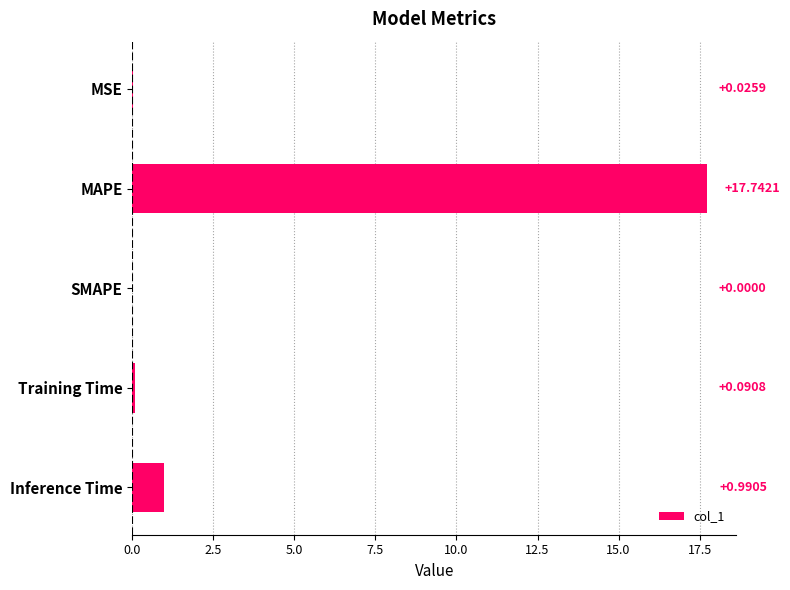

Does the chart contain stacked bars?

No